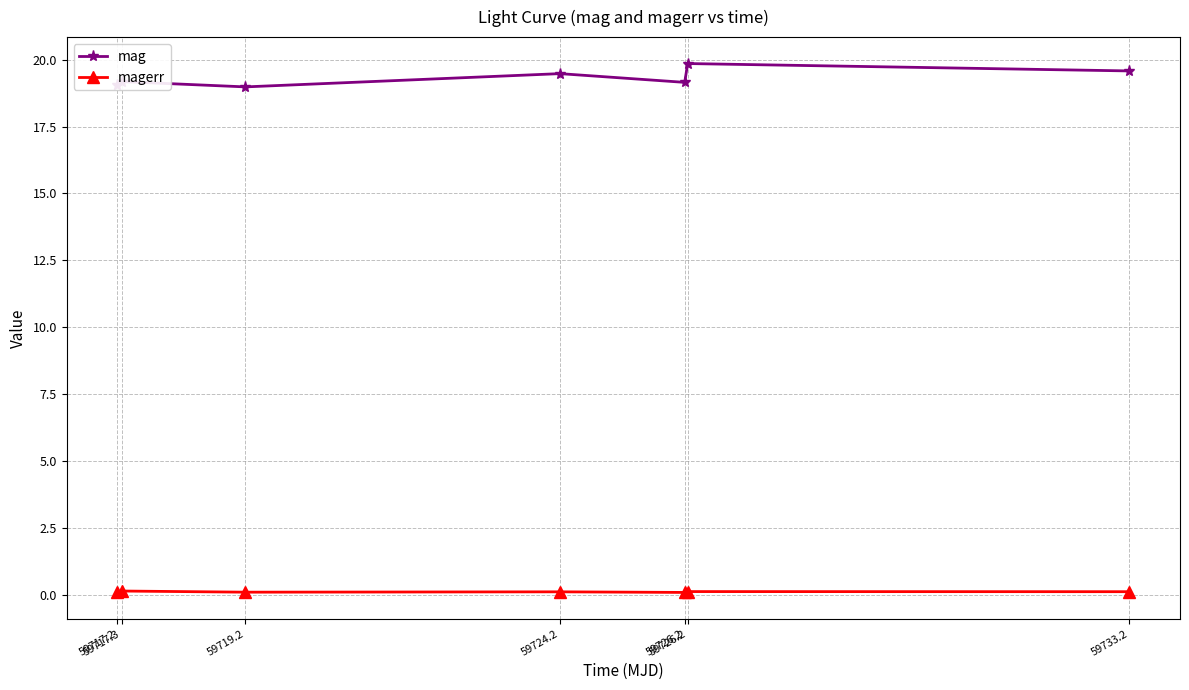

The value of mag at 59717.3 is 32.7. True or false?

False